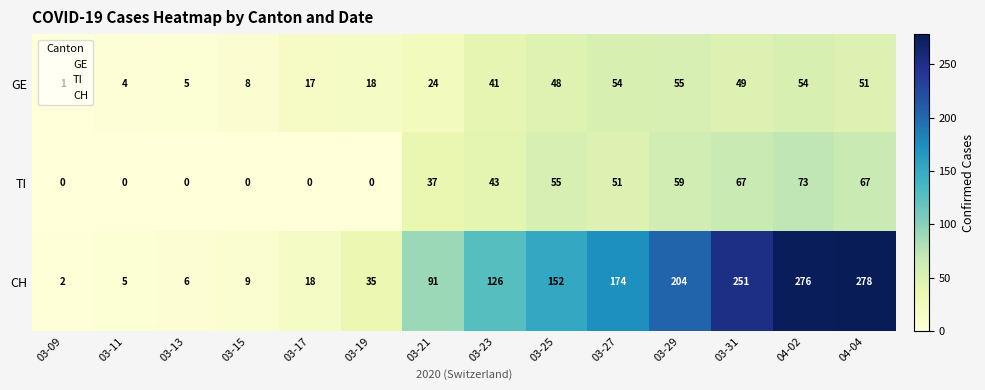

At which category is the sum across all series the highest?

04-02